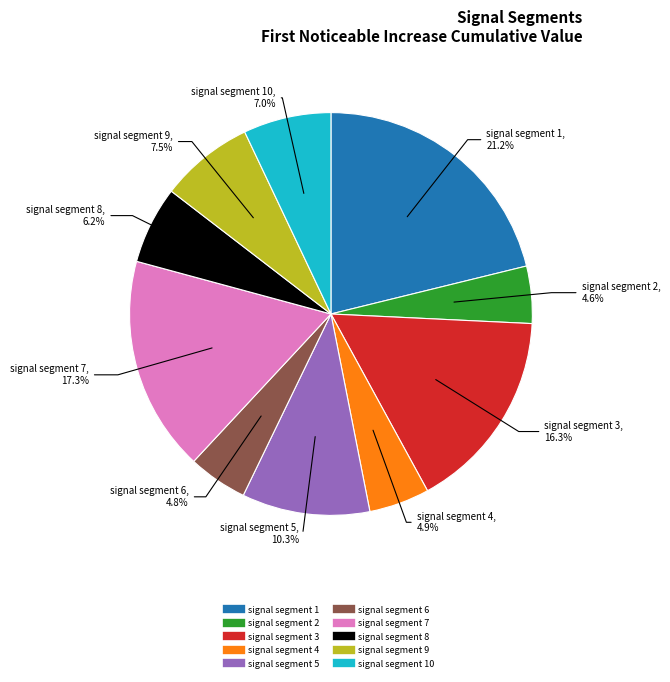

Is there any slice that represents more than half of the pie?

No